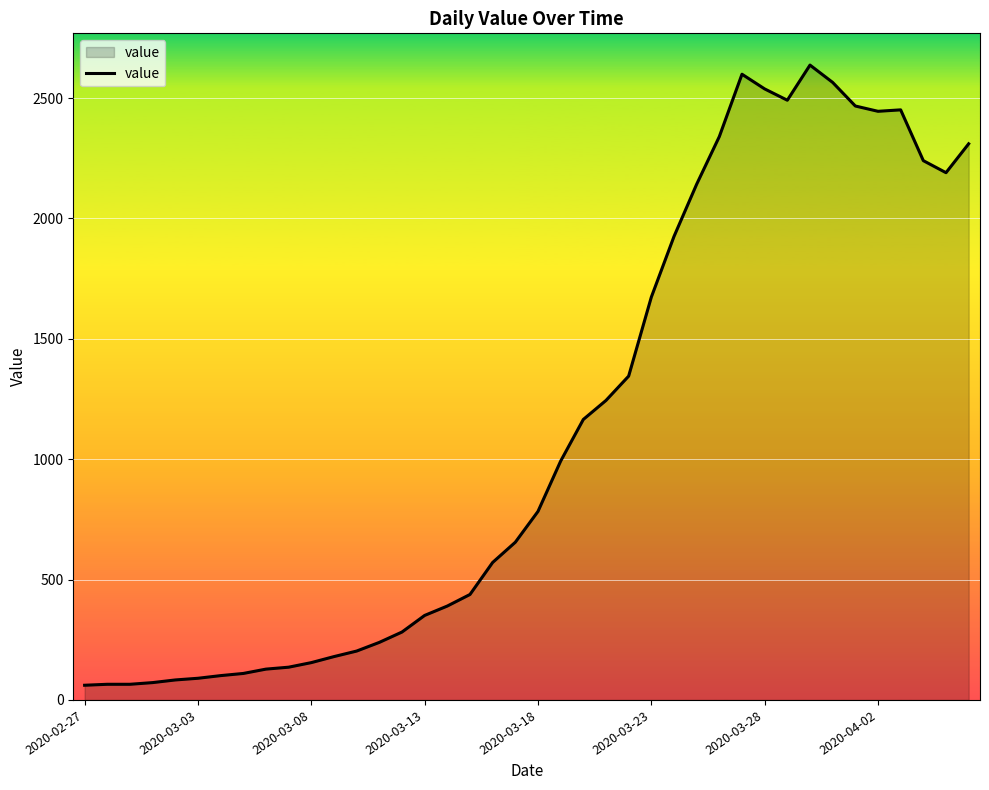

What is the maximum value shown in the chart?

2637